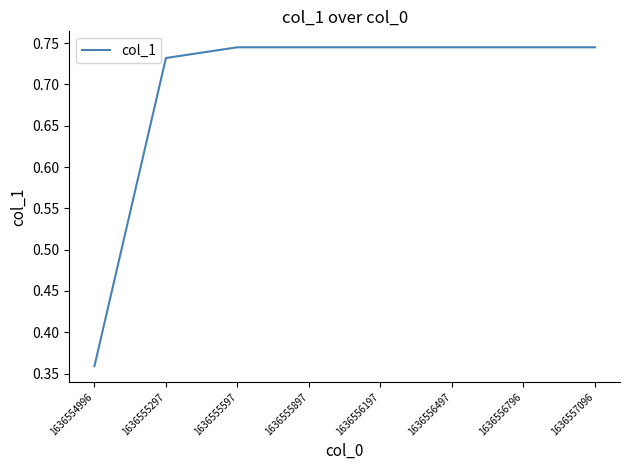

The value at 1636555597 is 1.1. True or false?

False